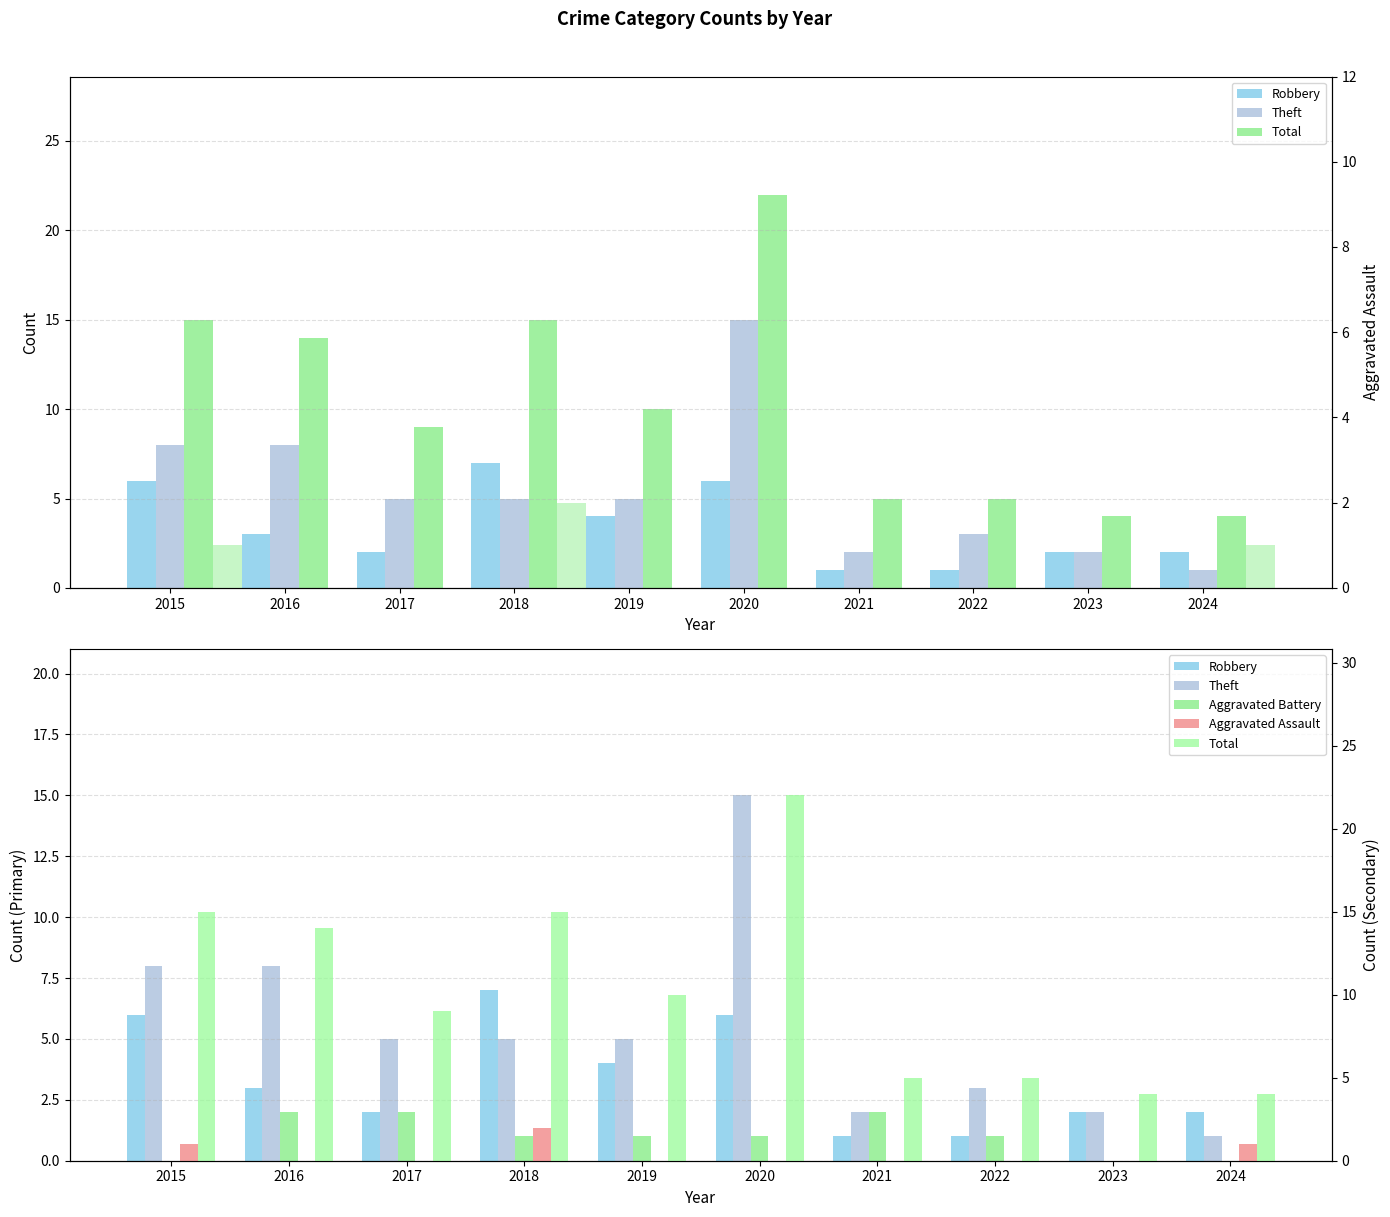

Between 2018 and 2023, which series saw the biggest shift?

Total